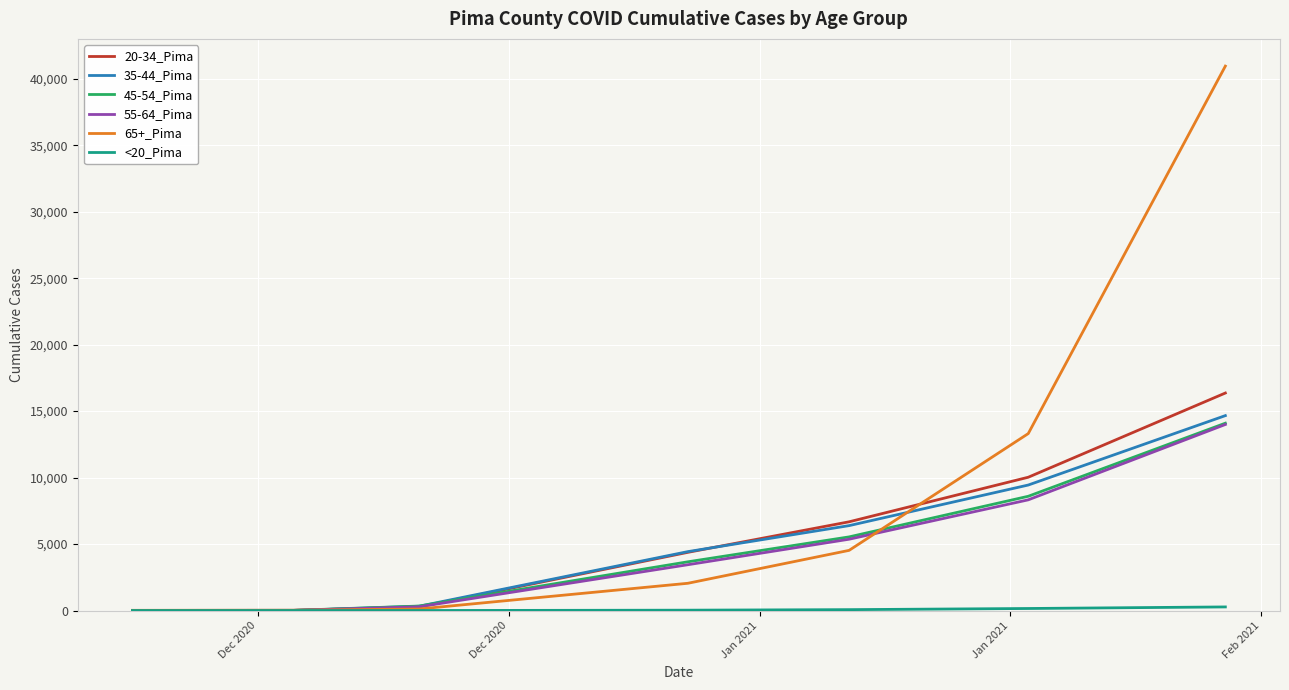

Which series has the largest range (max minus min)?

65+_Pima